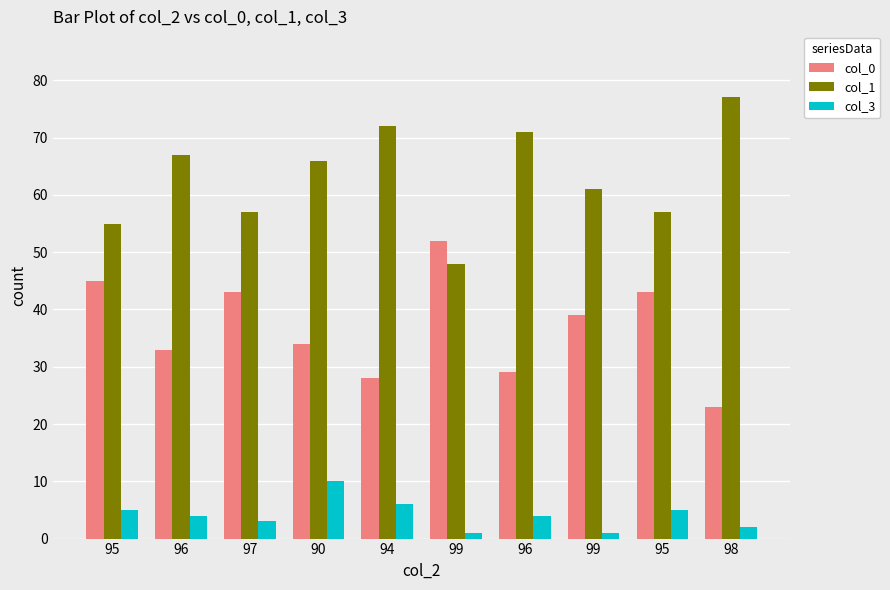

At 96, list the series in order from smallest to largest.

col_3, col_0, col_1